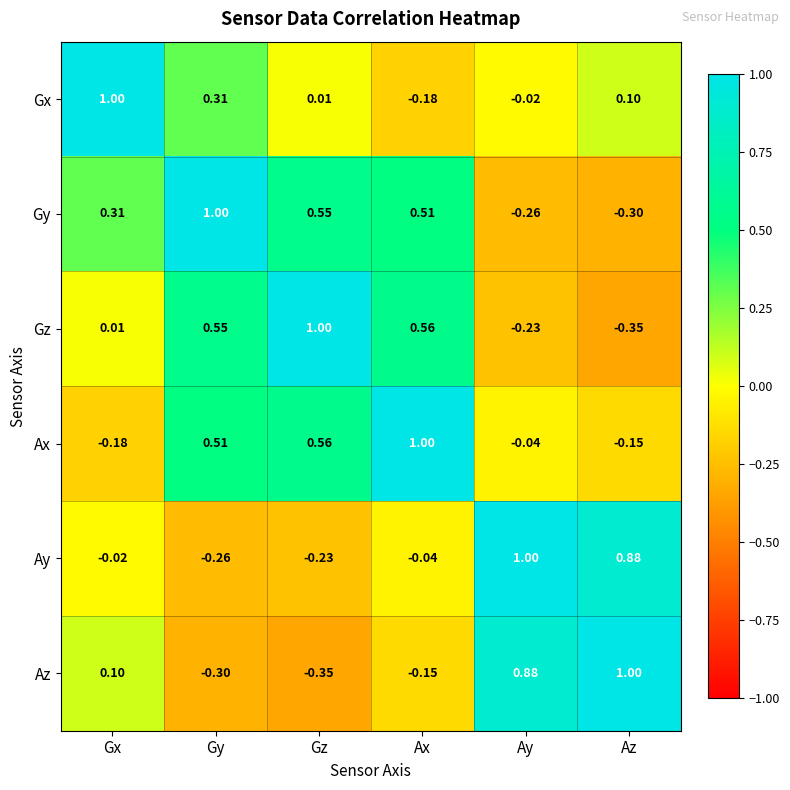

Where is Gx nearest to the value 0?

Gz